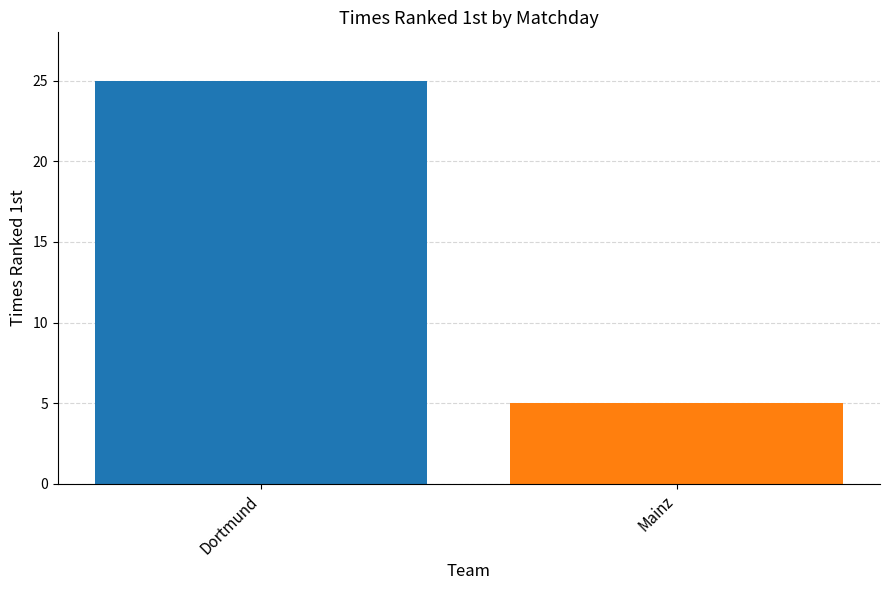

What is the label of the 2nd bar from the right?

Dortmund